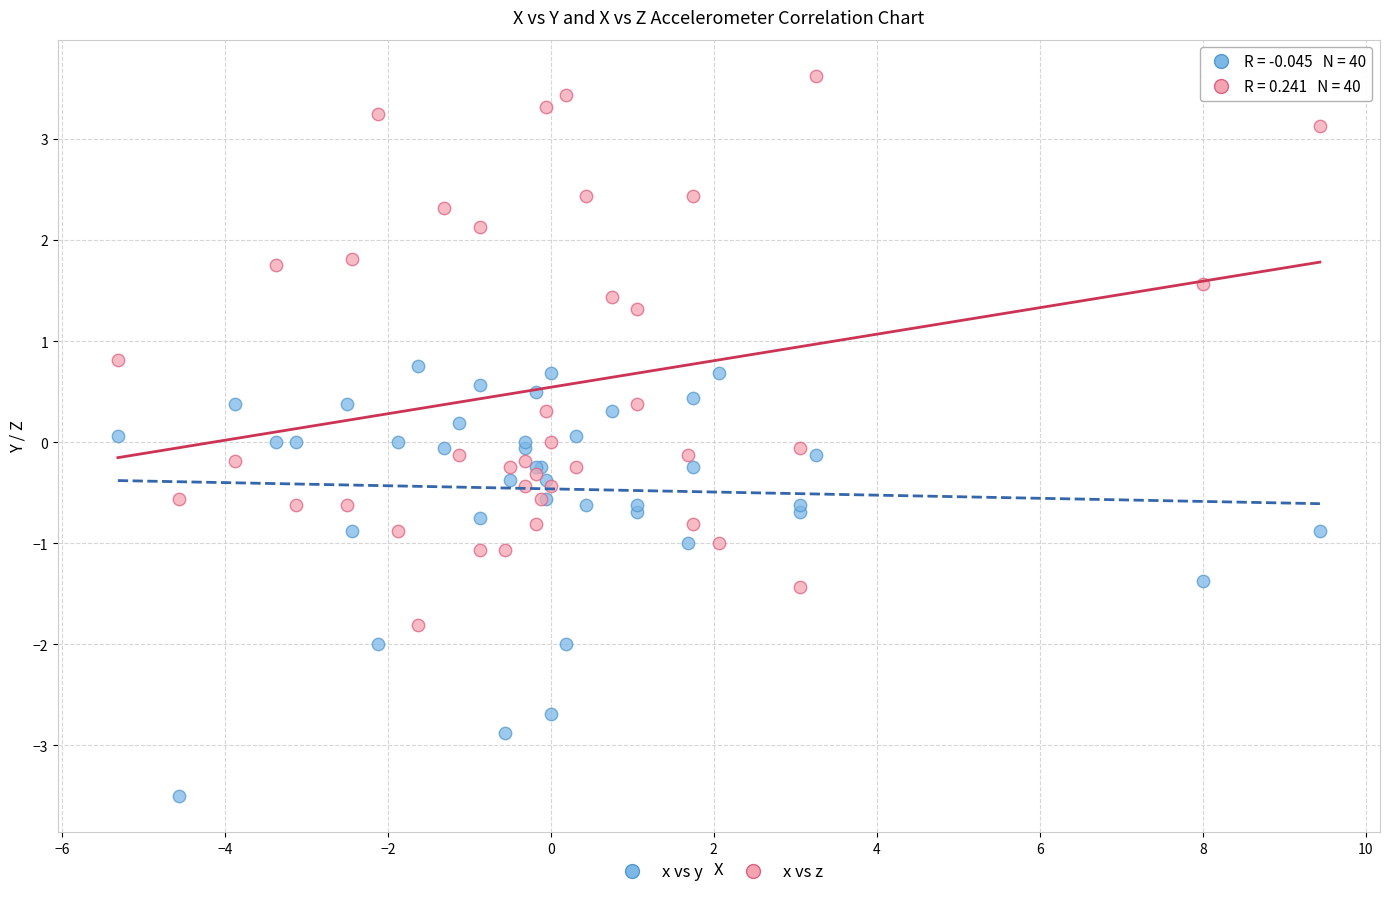

Which series reaches the minimum Y coordinate?

x vs y